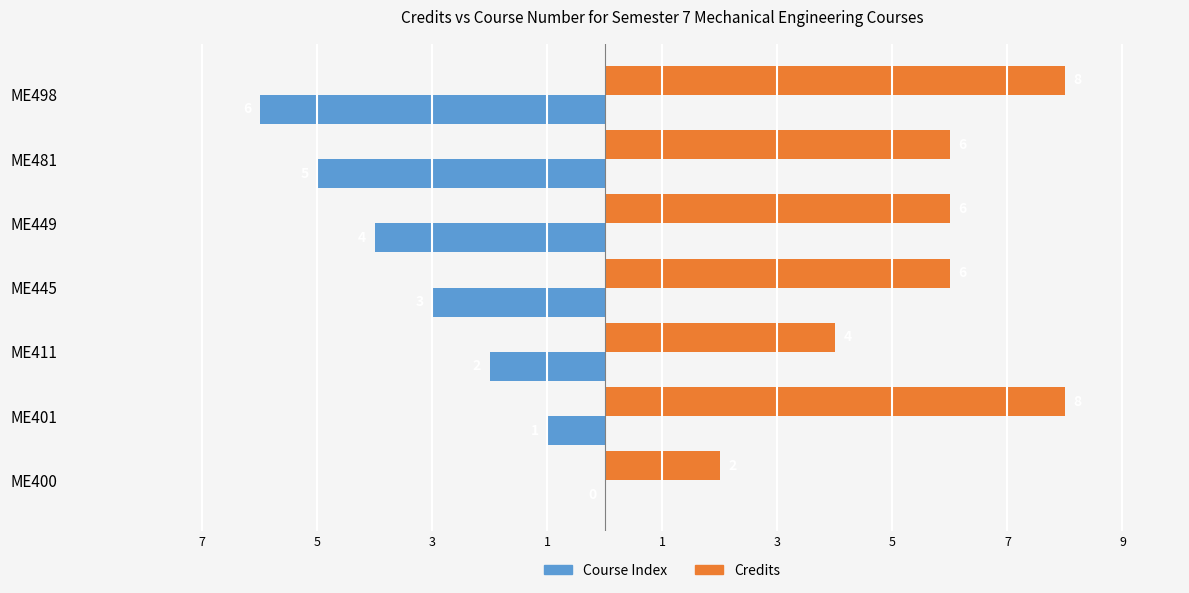

What are all the series names shown in the legend?

Course Index, Credits